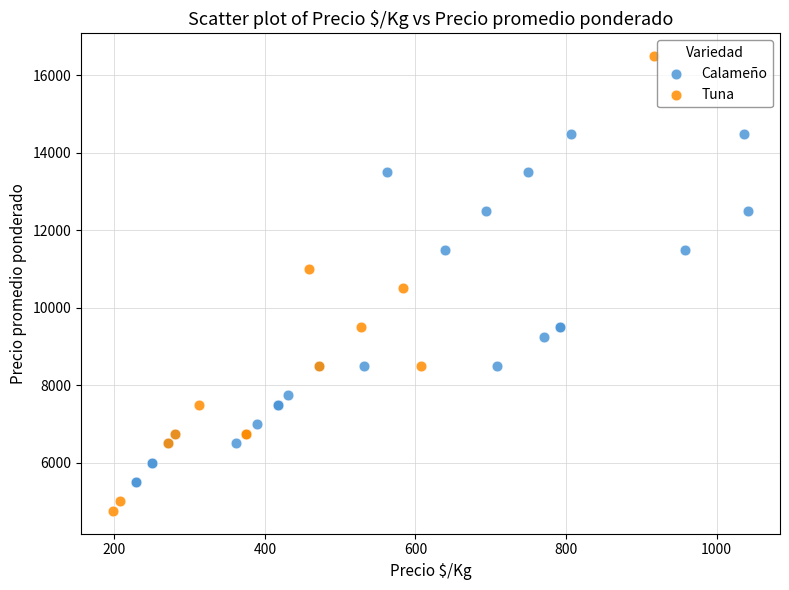

Which series reaches the maximum Y coordinate?

Tuna